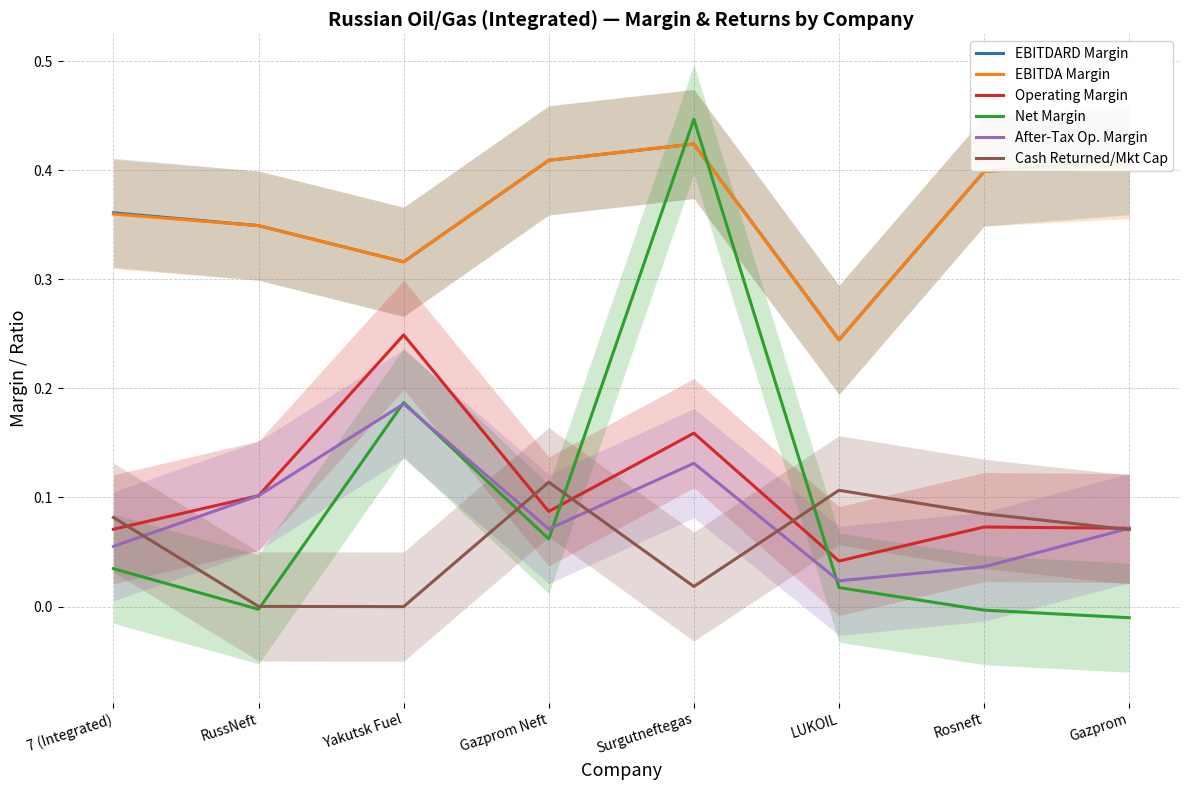

At which category does Operating Margin reach its first local peak?

Yakutsk Fuel